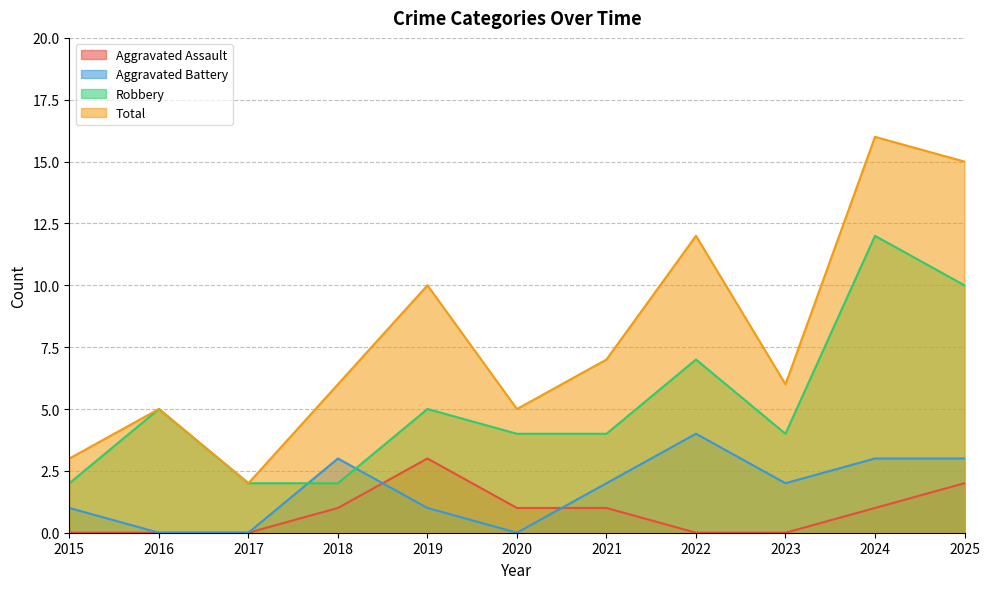

Which series has the largest total across all categories?

Total